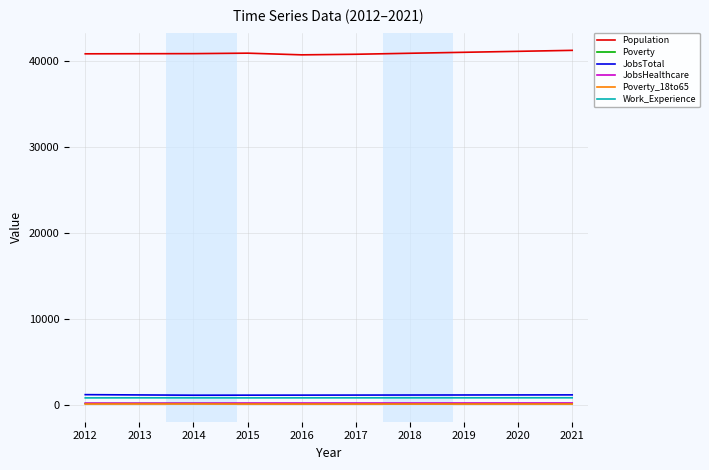

What is the total value across all series at 2012?

43190